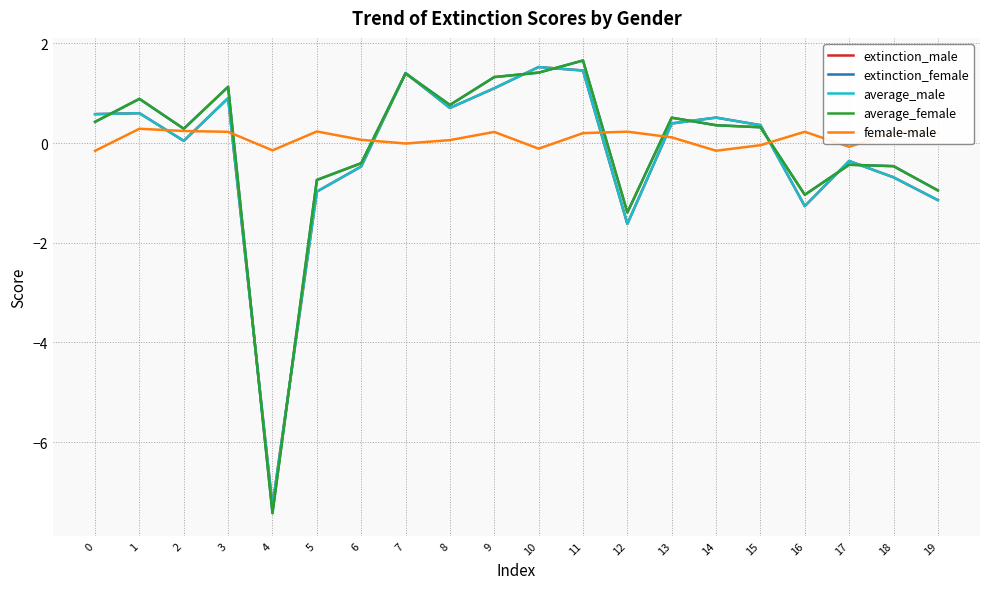

What is the lowest value of the average_male series?

-7.3